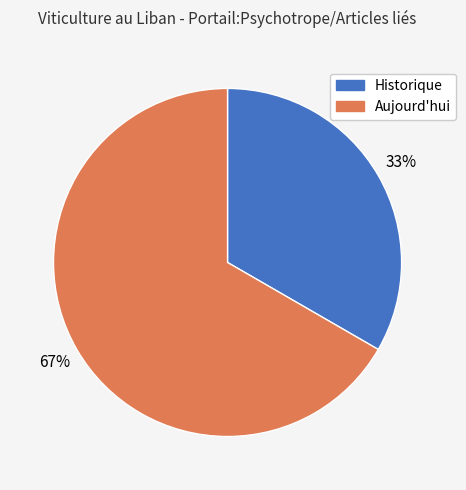

Between Aujourd'hui and Historique, which is larger?

Aujourd'hui